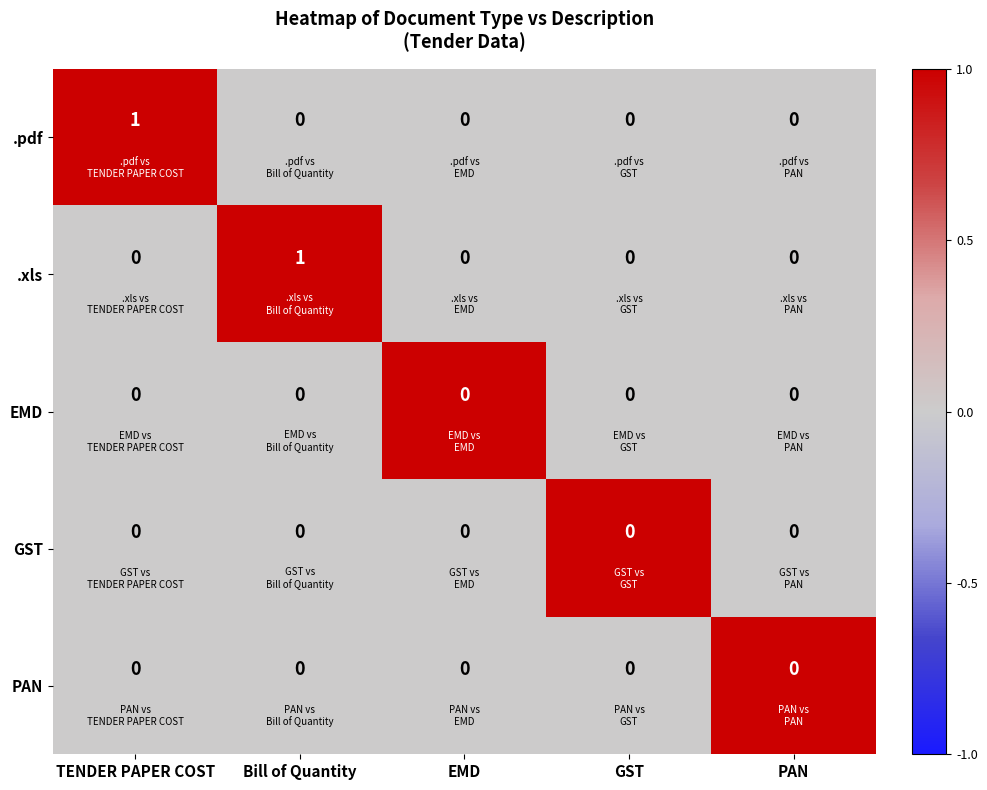

The value of .xls at PAN is 0. True or false?

True